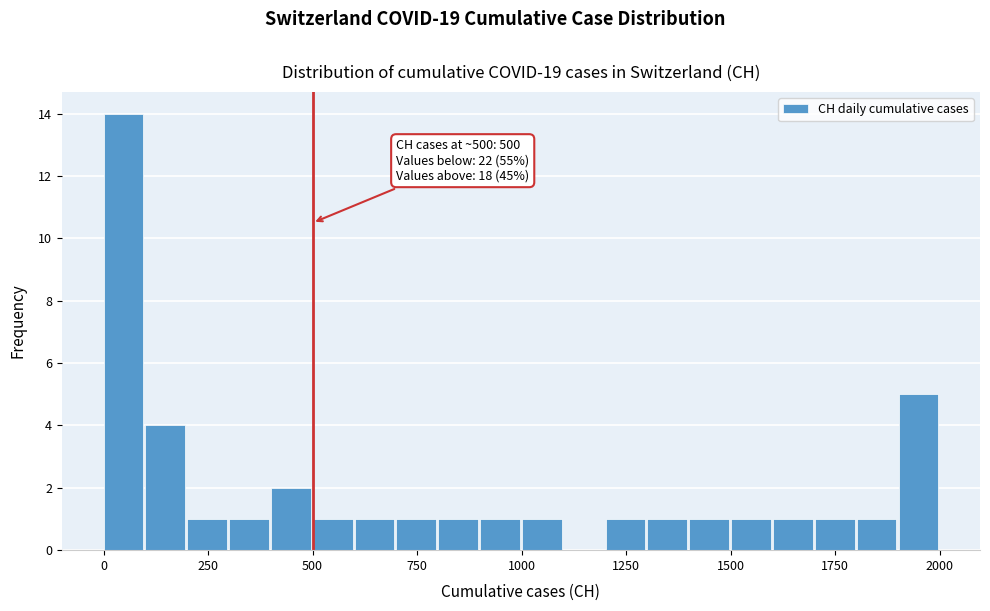

Around what value on the x-axis is the tallest bar? Give the approximate position of its centre, as read against the axis.

50